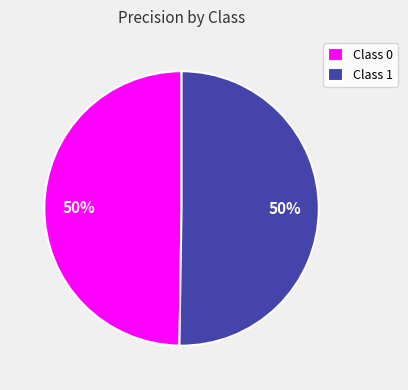

The Class 0 slice represents 50% of the pie. True or false?

True